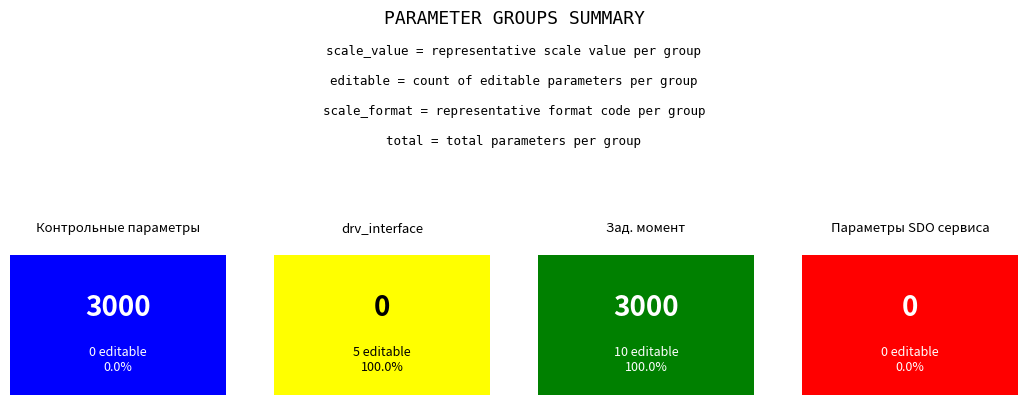

How many bars are there in each group?

2